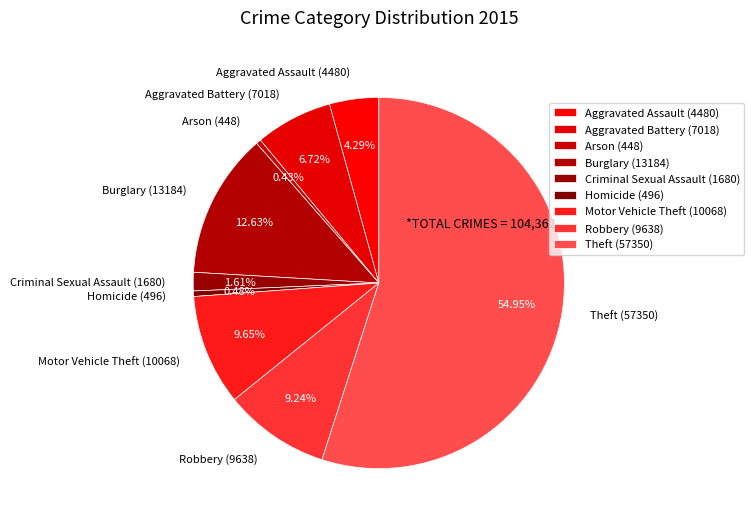

To the nearest percent, what is the average slice percentage?

11%